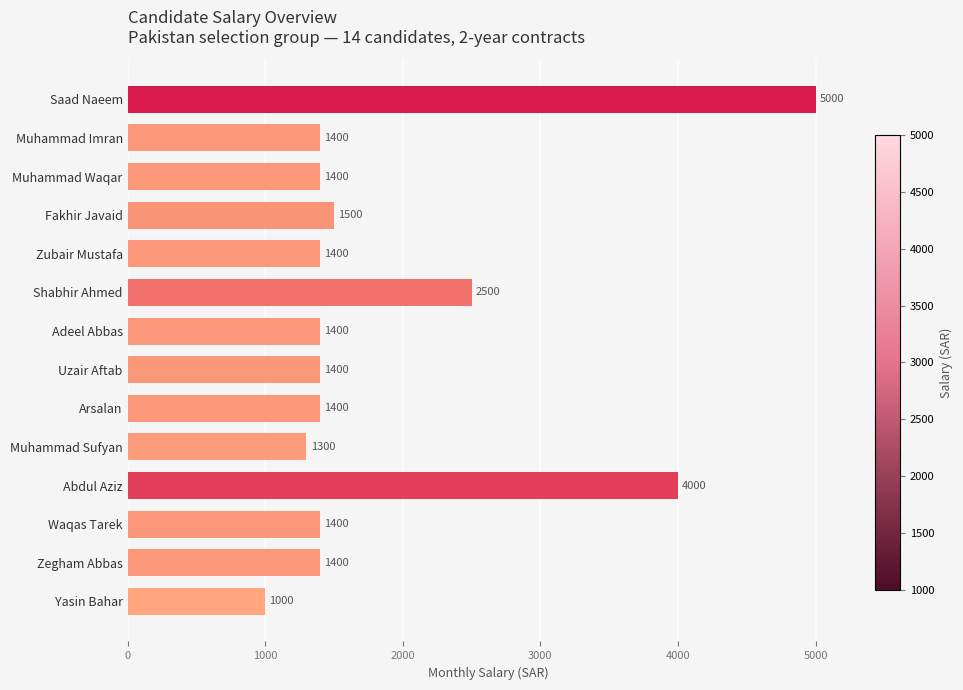

What is the minimum value shown in the chart?

1000